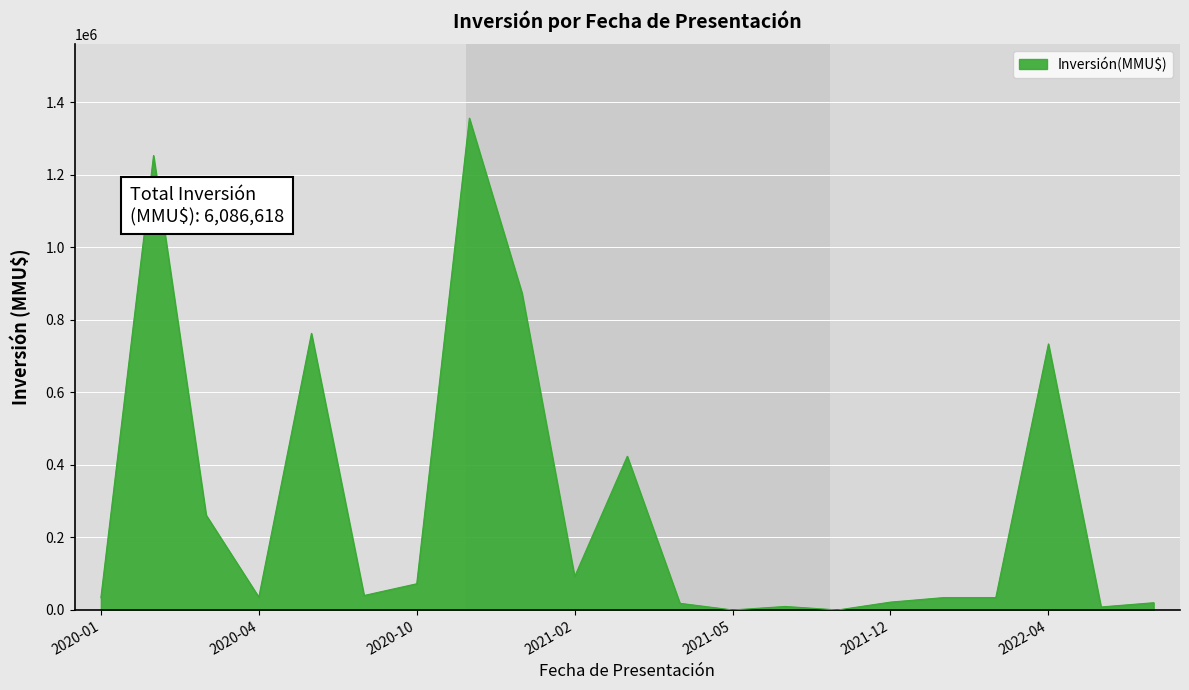

What is the difference between the maximum and minimum values?

1356611